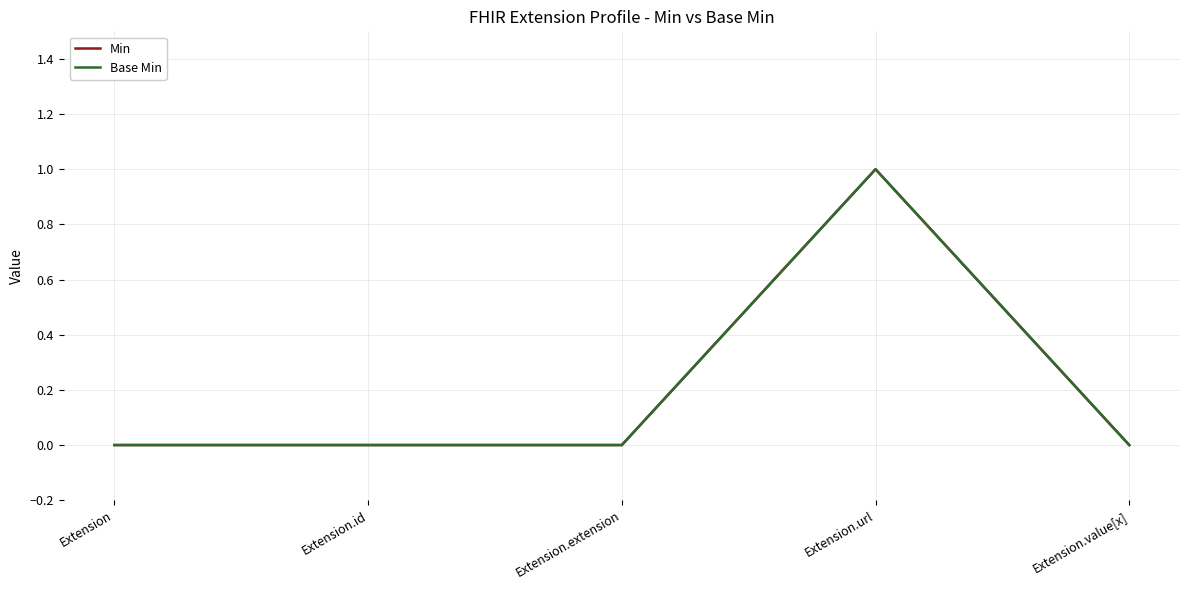

Is this an area chart (filled region under the line)?

No